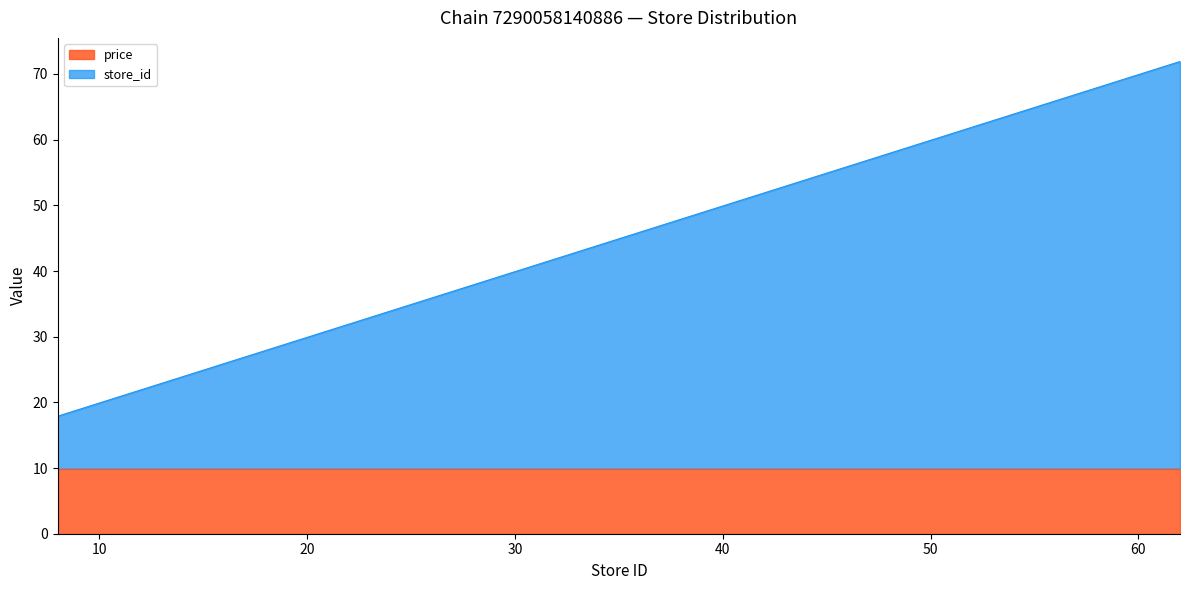

Does the chart have visible grid lines?

No